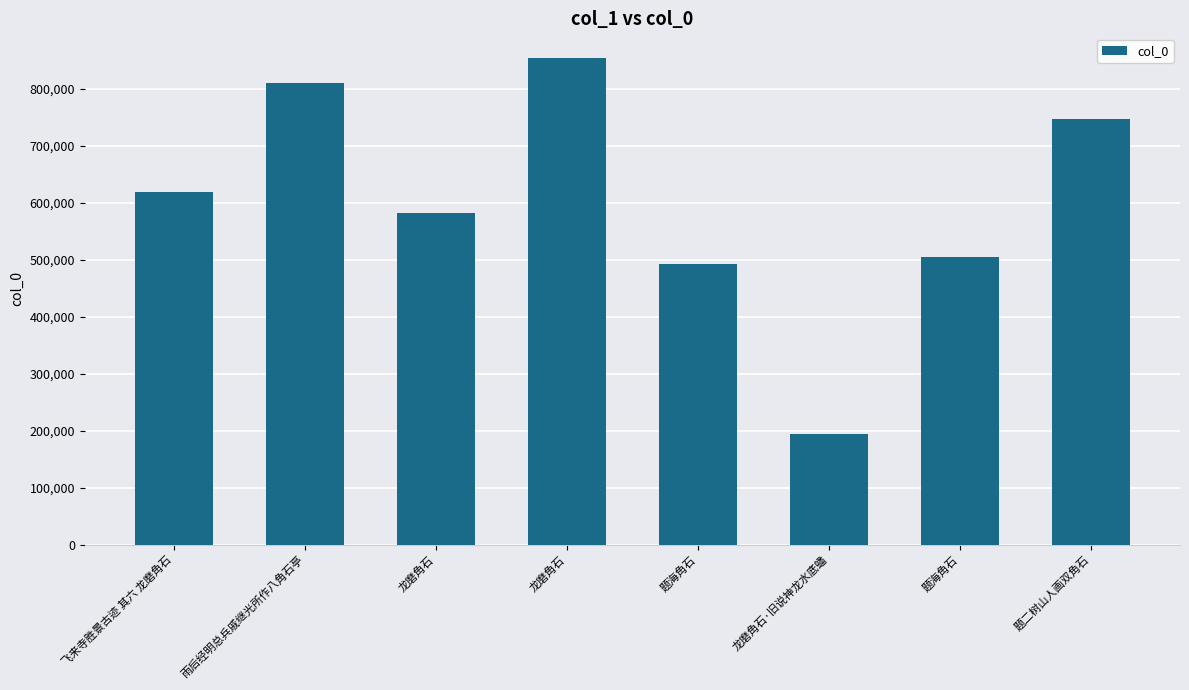

What is the difference between the values at 题海角石 and 龙磨角石?

349228